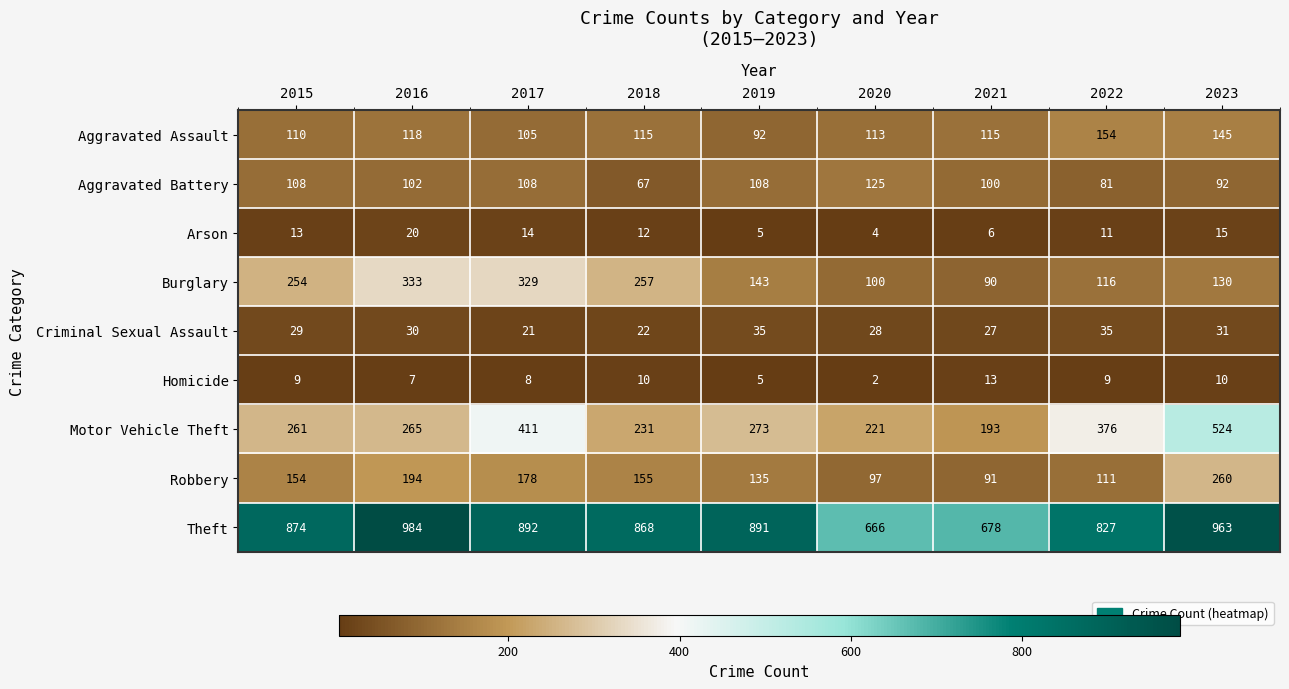

True or false: Aggravated Battery has a value of 126 at 2023.

False